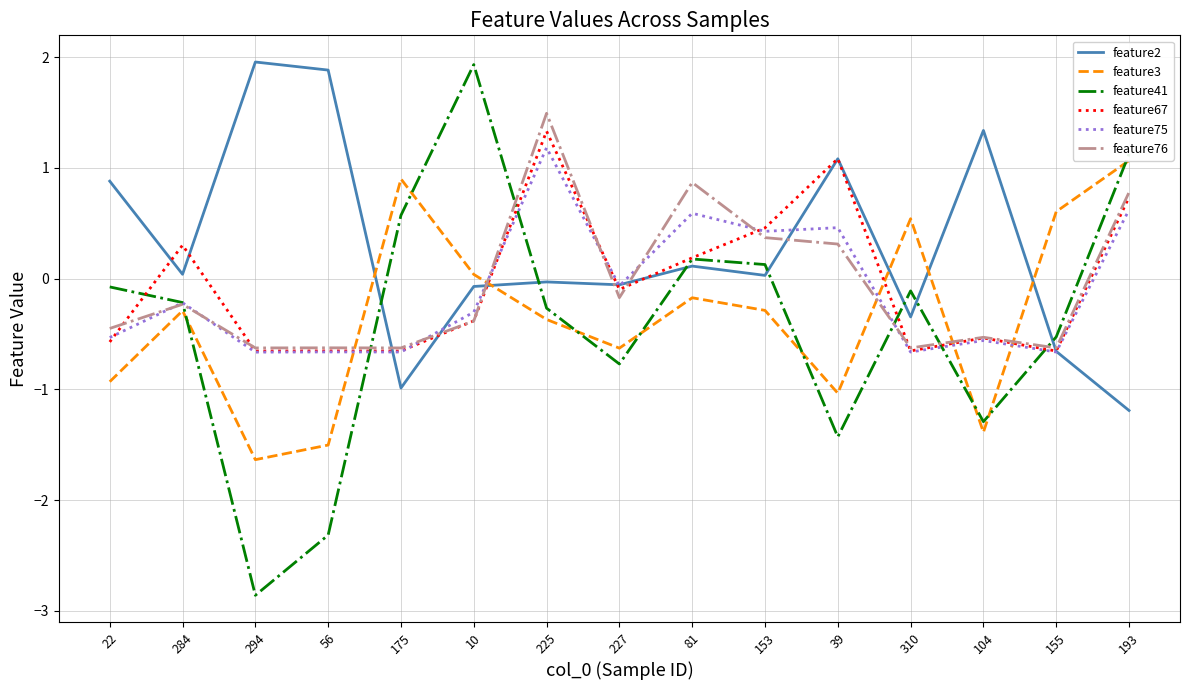

True or false: feature76 has a value of 0.1 at 153.

False